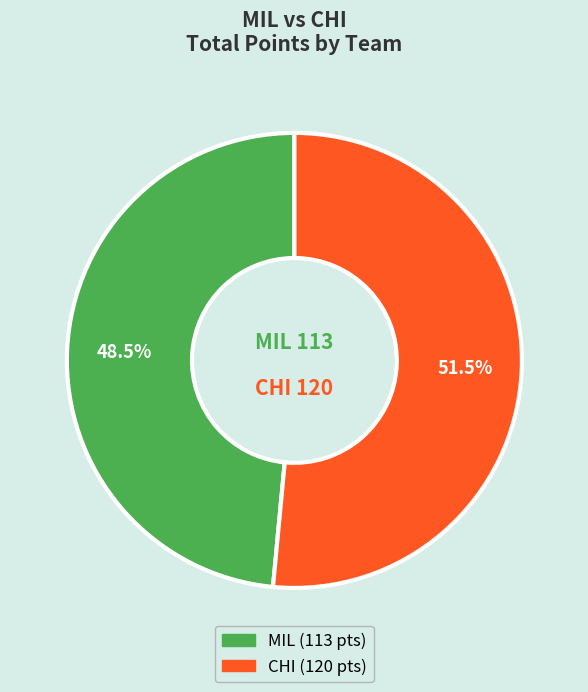

Which category has the biggest portion of the pie?

CHI